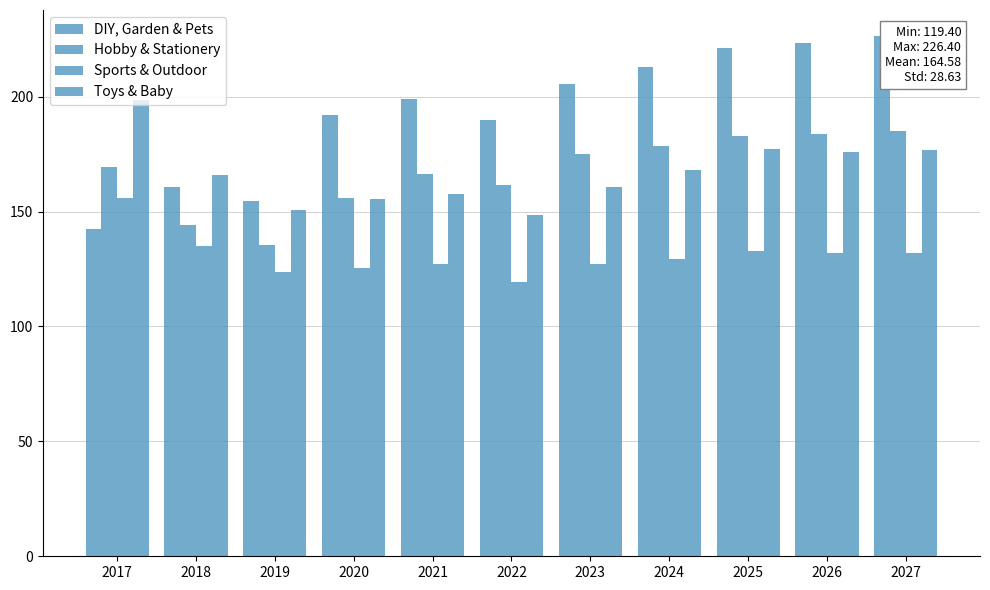

How many distinct data groups are displayed?

4